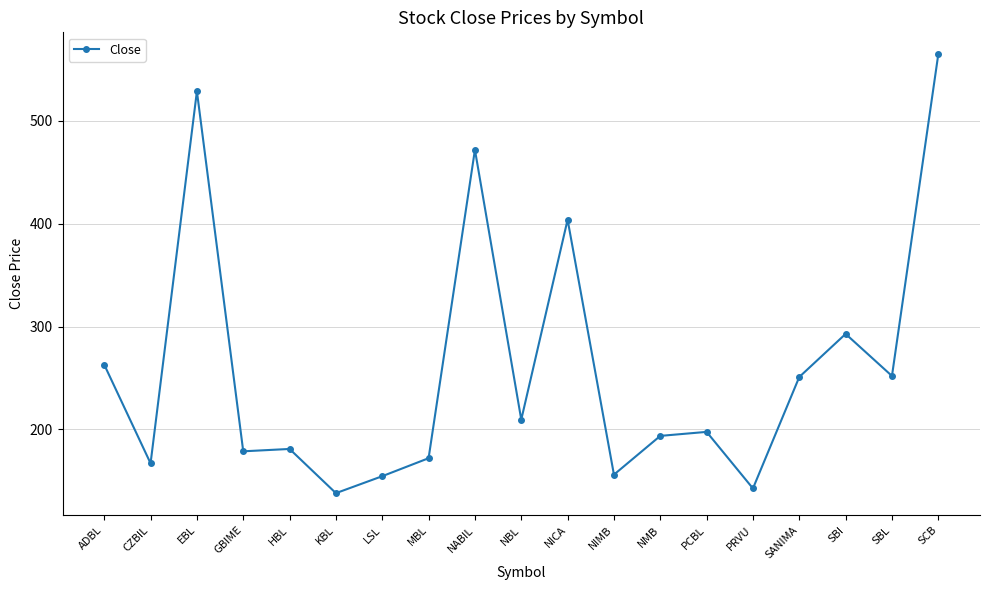

What is the ratio of the value at SBL to the value at PCBL?

1.3